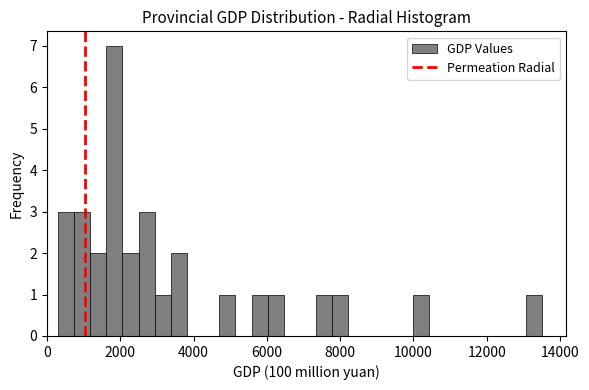

Read against the x-axis, roughly where is the centre of the tallest bar?

1800